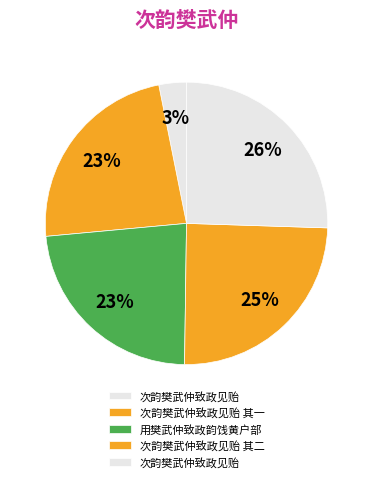

Count the number of slices in the pie.

5